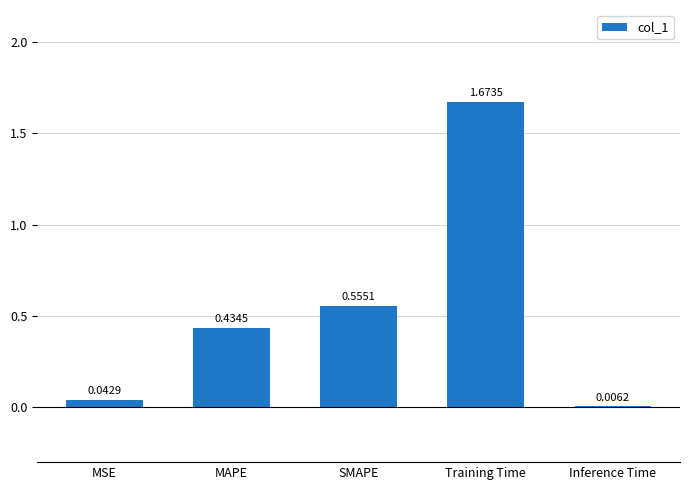

Are the bars horizontal?

No